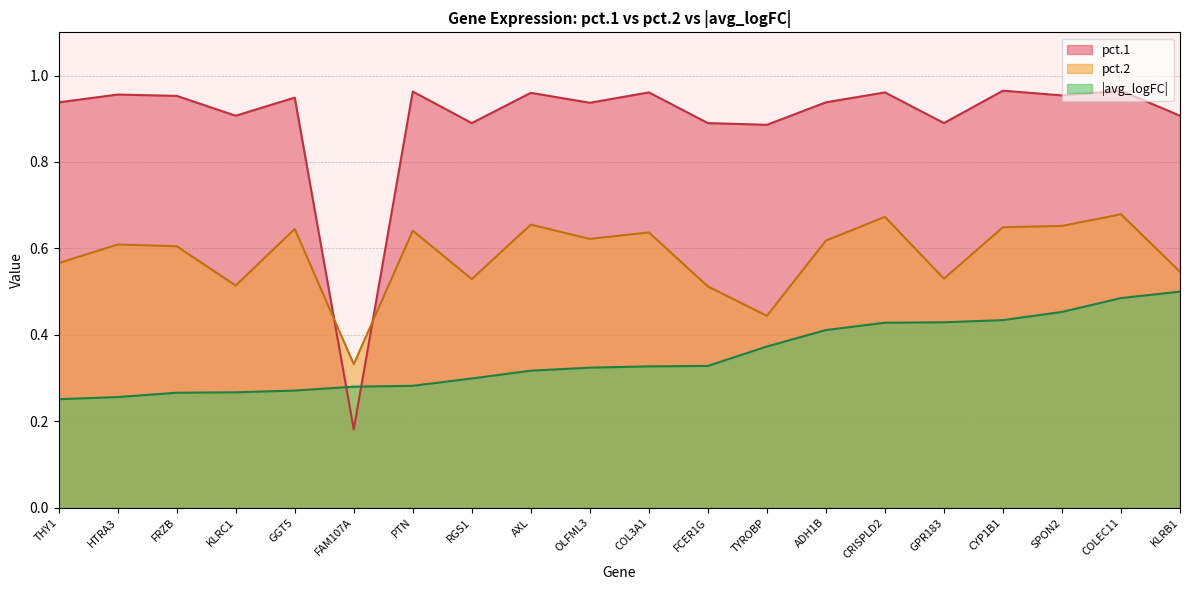

How many avg_logFC_abs values are between 0 and 1?

20